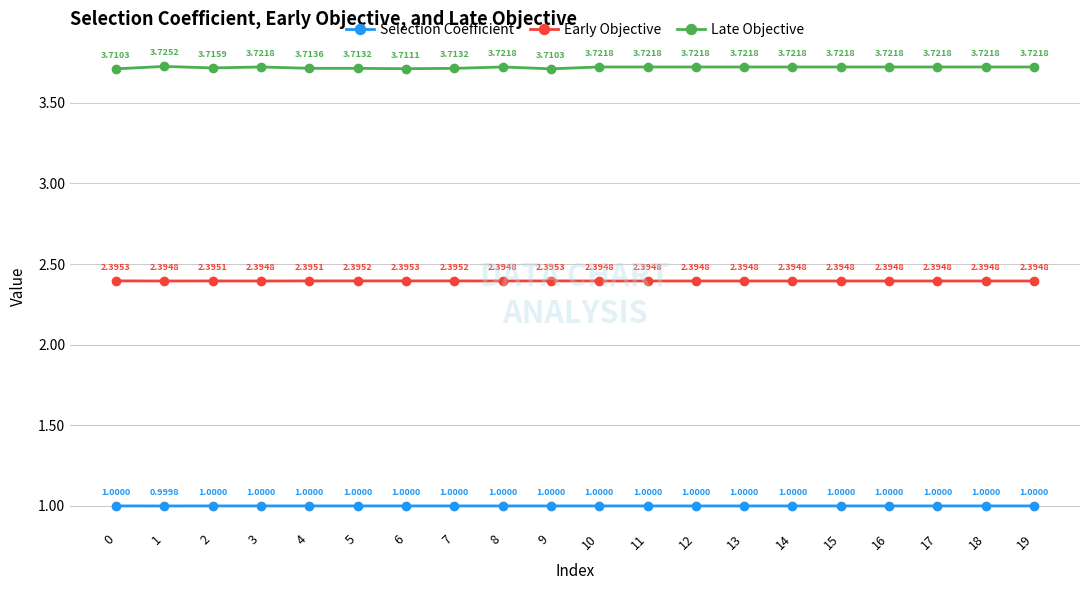

Does the chart display data point markers on the line(s)?

Yes